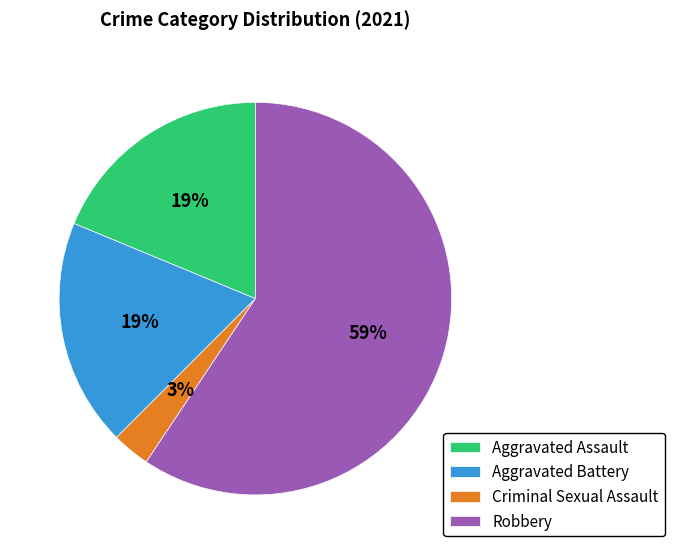

Count the number of slices in the pie.

4